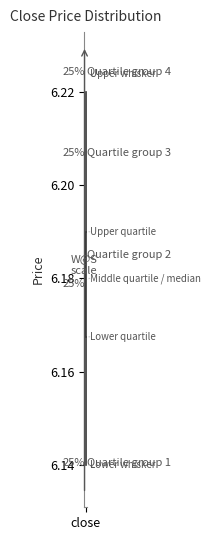

Transcribe this box plot: give where the median line is, the range the box spans, and where the two whiskers end, as read against the y-axis. The values are not printed on the chart, so give them approximately, as read against the axis.

median 6.180, box 6.168 to 6.190, whiskers 6.140 to 6.220